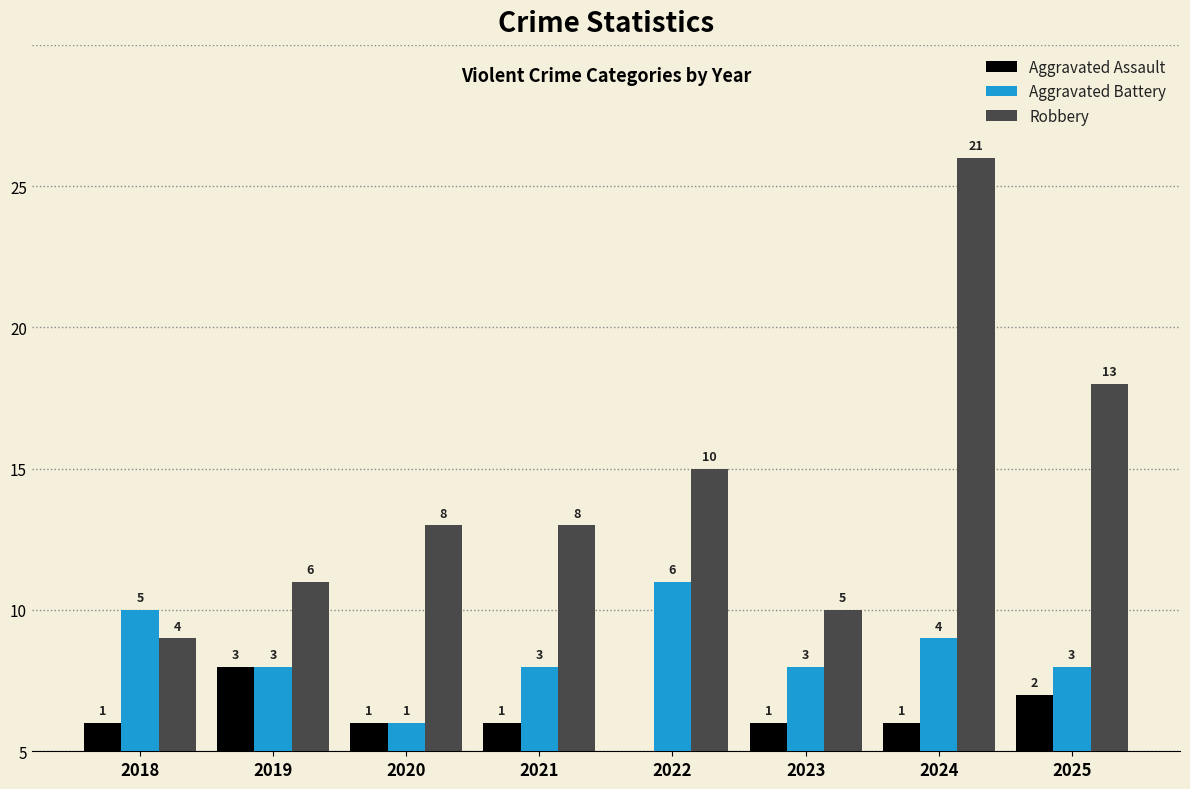

Where does the Robbery series first go above 8?

2022